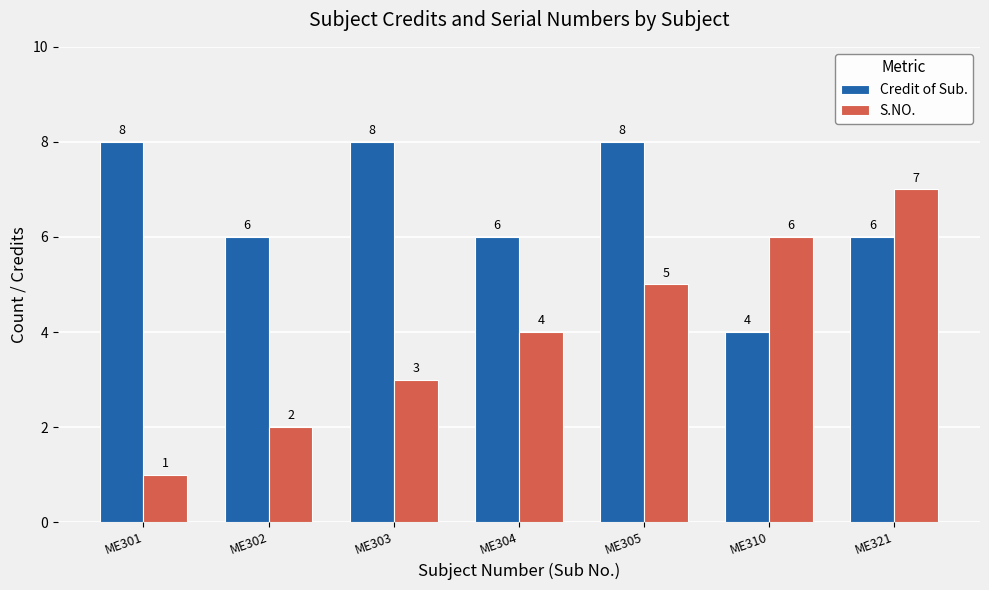

At how many categories does at least one series exceed 5?

7